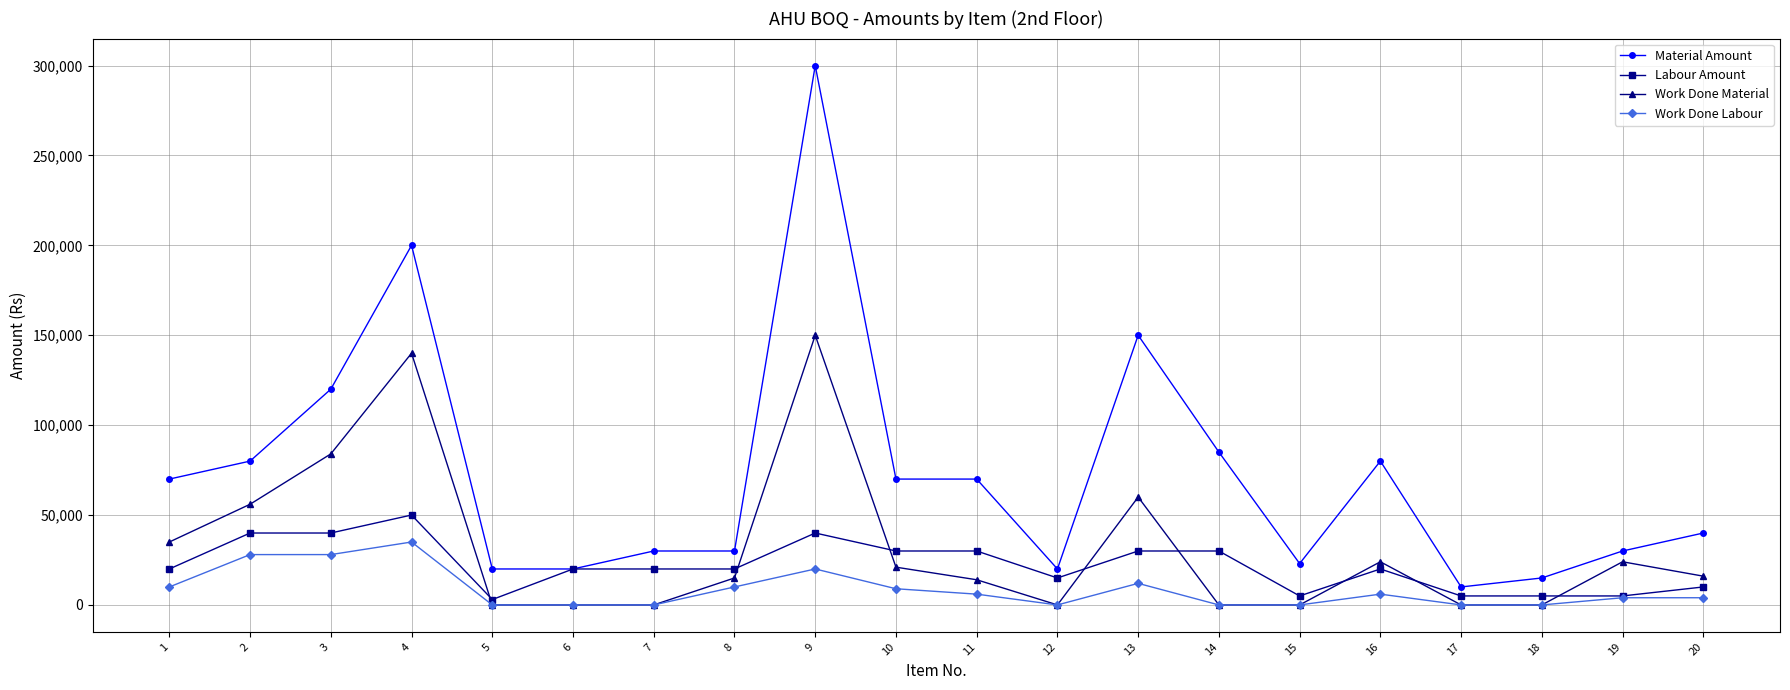

Which category has the highest value across all series?

9